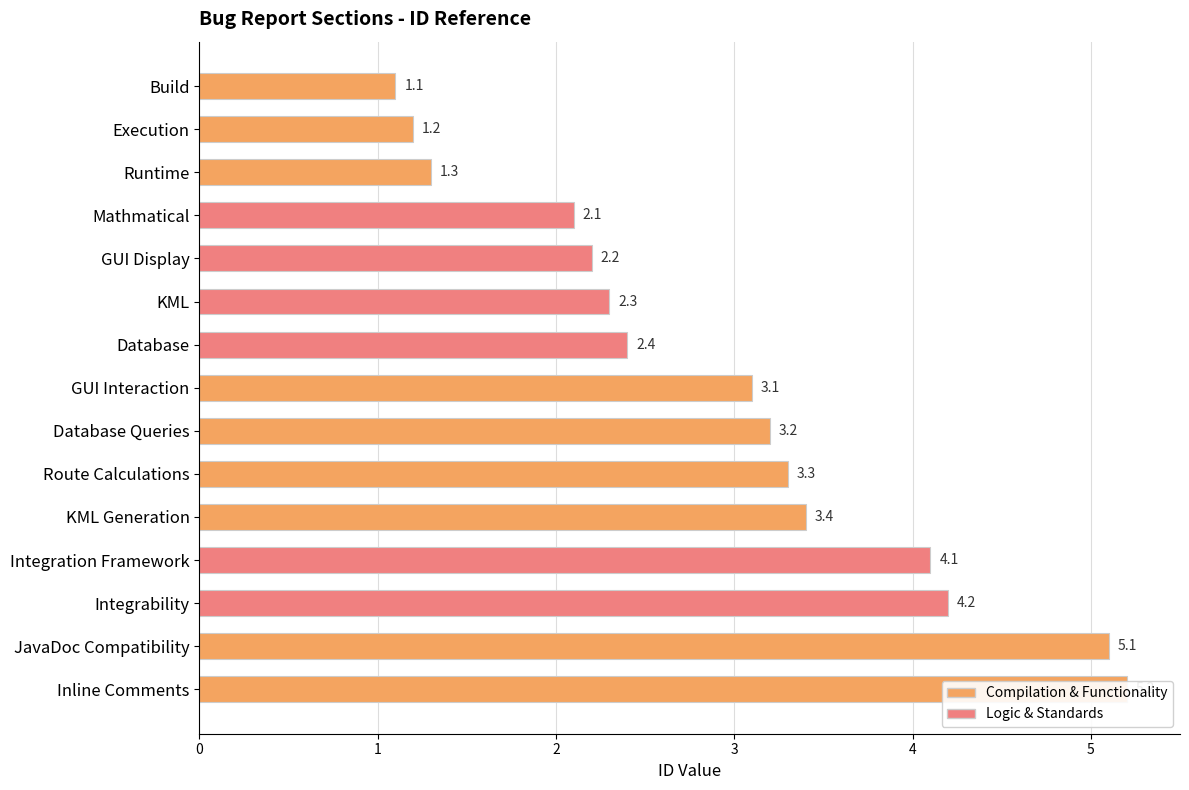

Reading left to right, what are all the values shown in this chart?

1.1	1.2	1.3	2.1	2.2	2.3	2.4	3.1	3.2	3.3	3.4	4.1	4.2	5.1	5.2